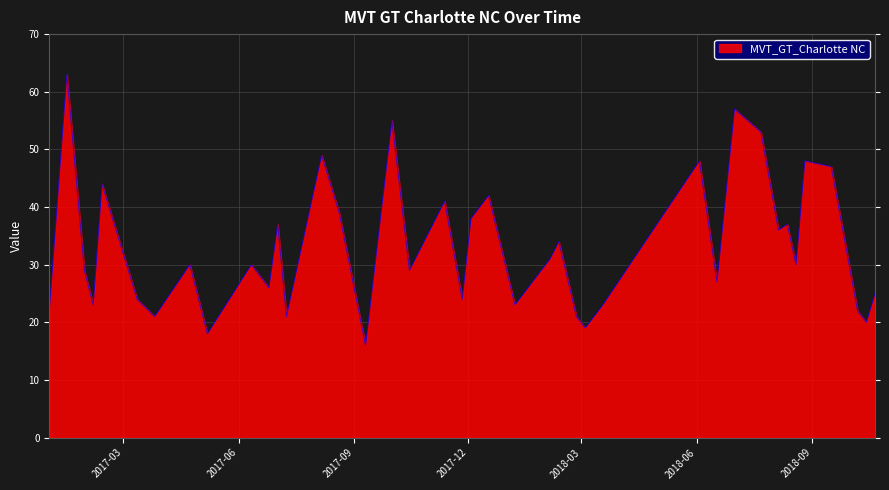

What is the smallest value displayed?

16